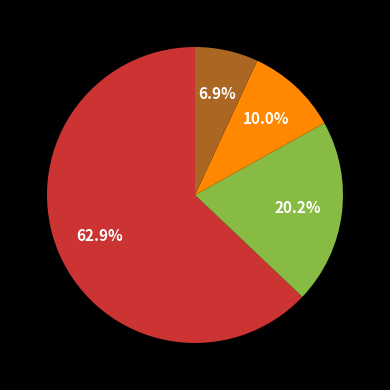

Is there any slice that represents more than half of the pie?

Yes